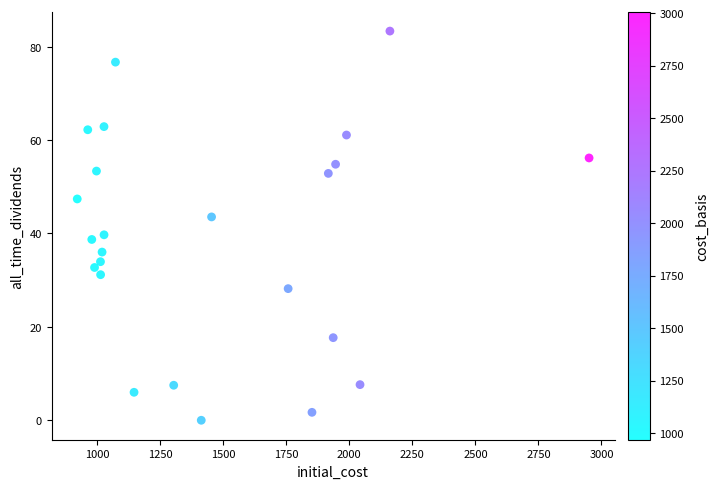

What Y value in the scatter plot is closest to 41?

39.7